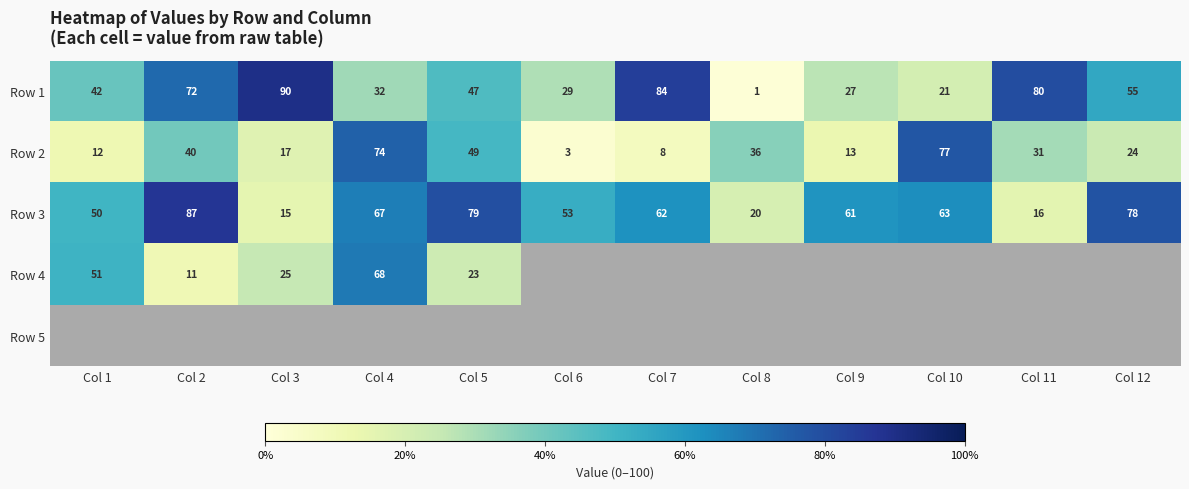

Is it true that Row 1 equals 47 at Col 5?

True